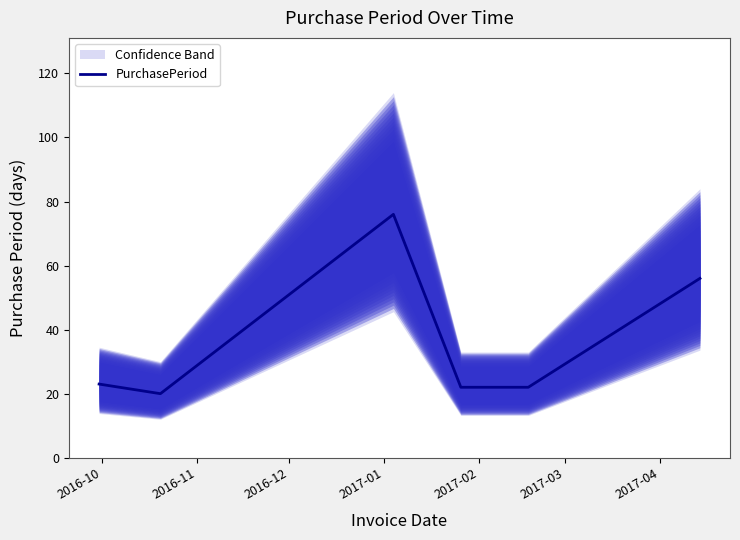

How many lines are shown in the chart?

1